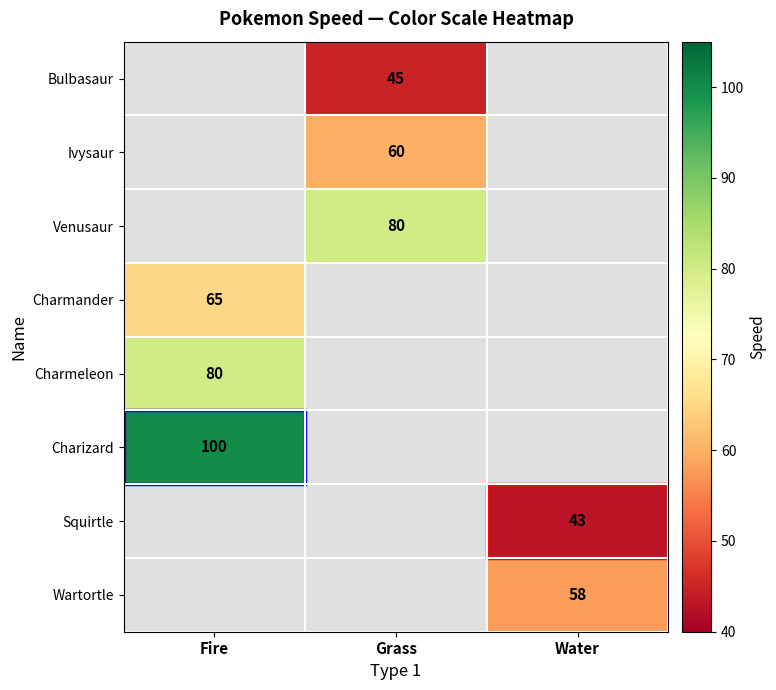

The Wartortle series shows 58 at Water. True or false?

True